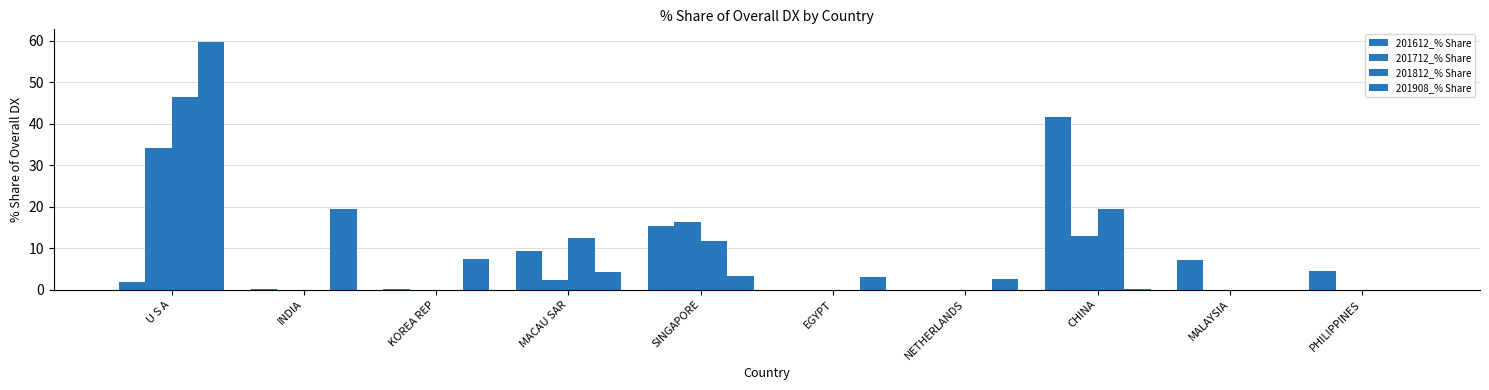

Does the chart contain stacked bars?

No